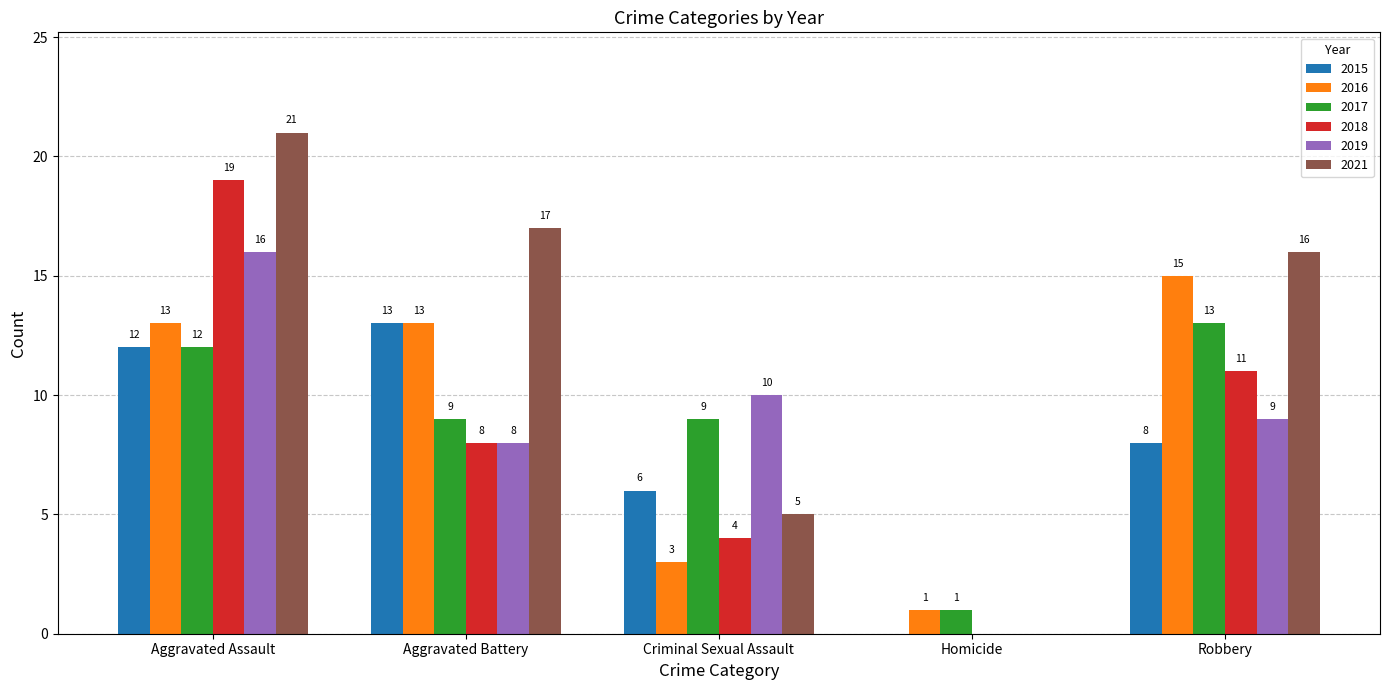

Reading left to right, what are all the values shown in this chart?

2015: 12	13	6	0	8
2016: 13	13	3	1	15
2017: 12	9	9	1	13
2018: 19	8	4	0	11
2019: 16	8	10	0	9
2021: 21	17	5	0	16